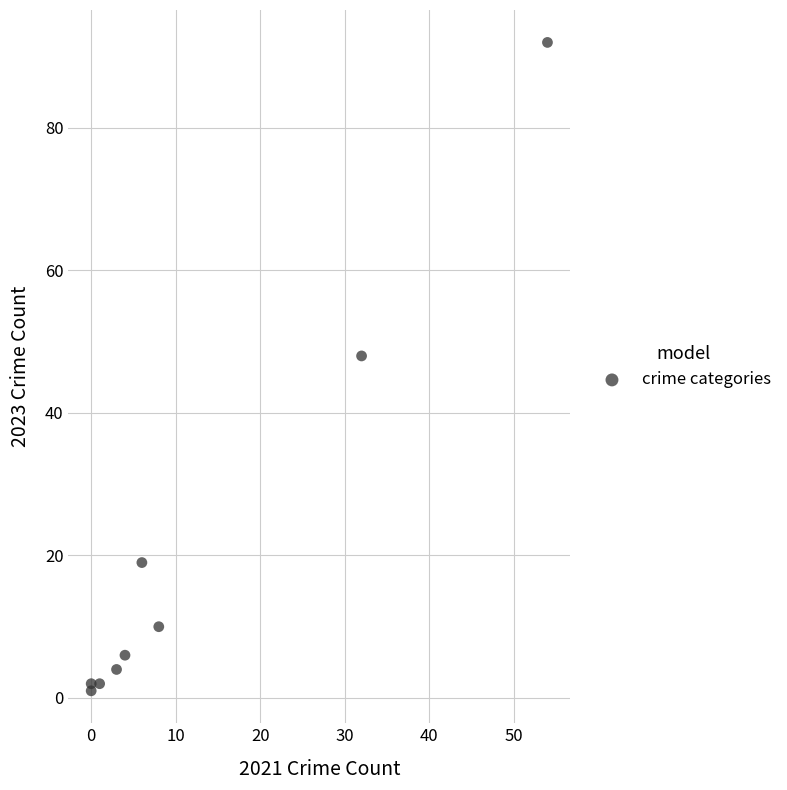

What Y value in the scatter plot is closest to 46?

48